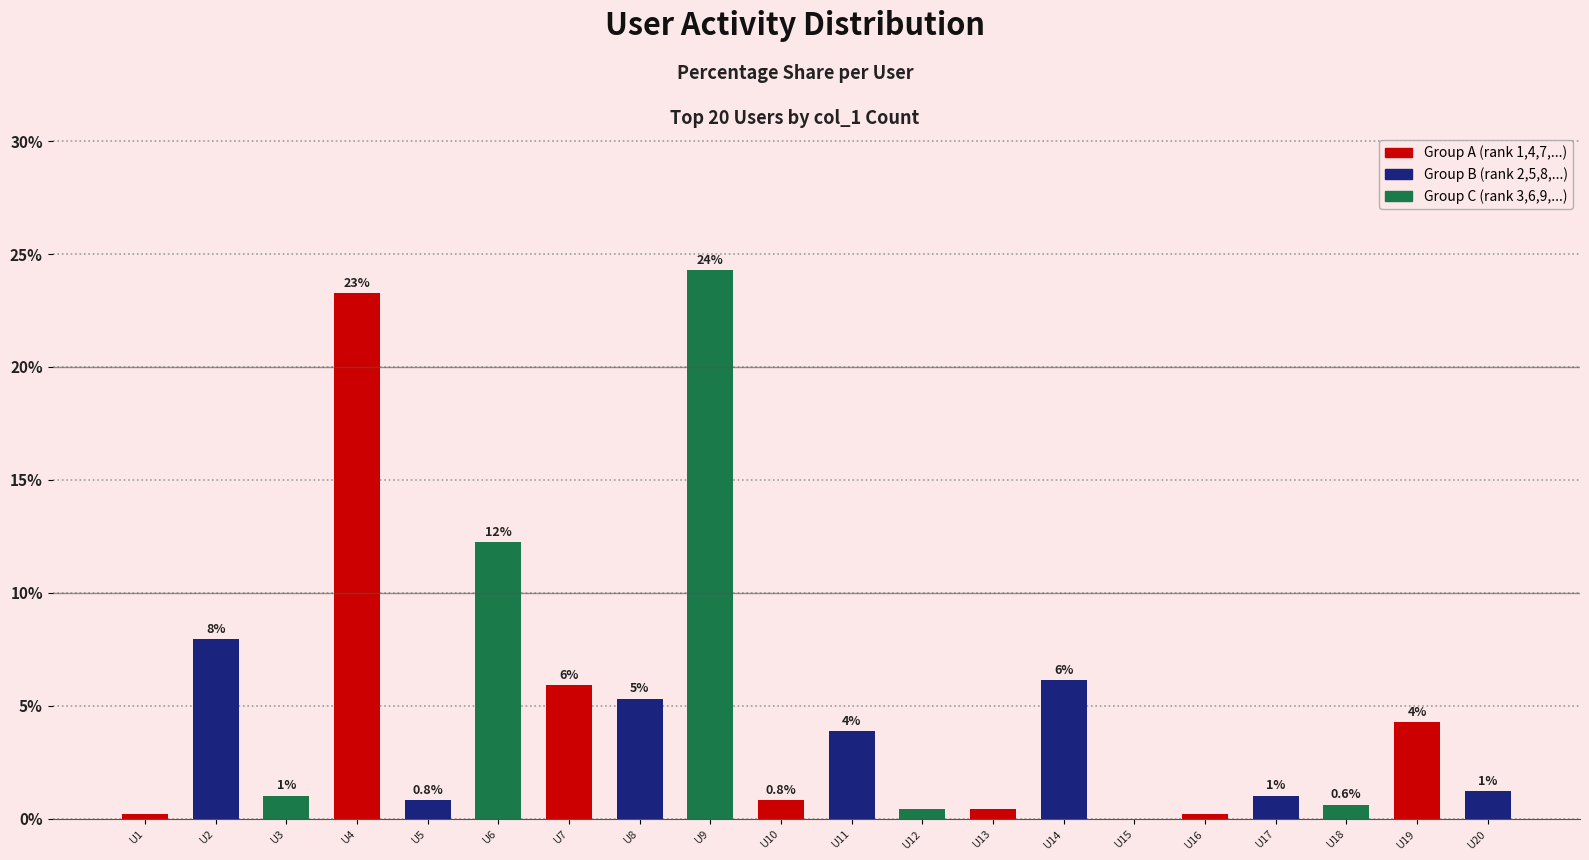

What is the average value?

5.0